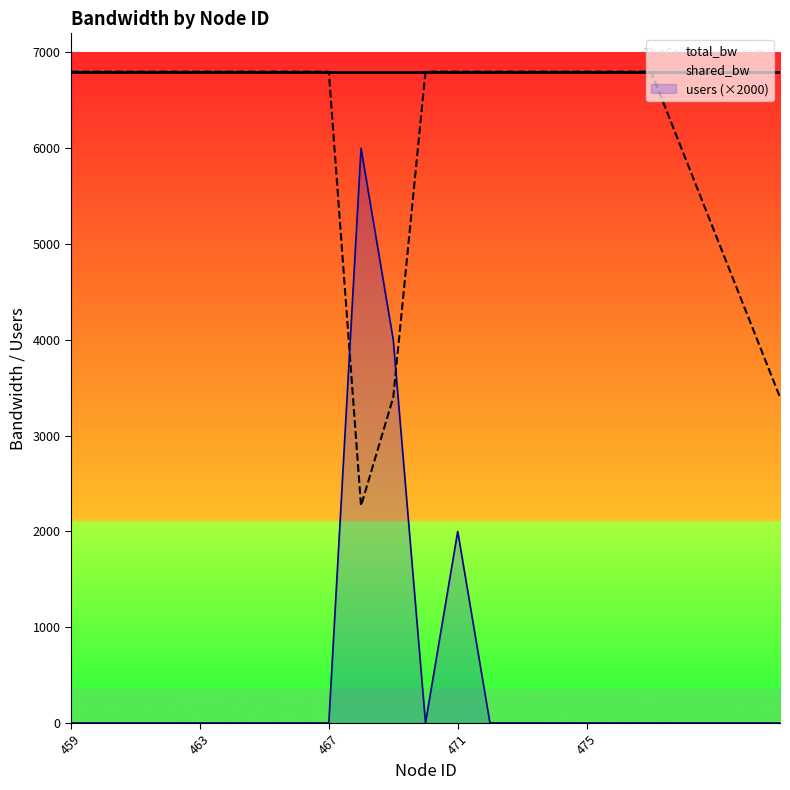

What is the lowest value of the total_bw series?

6800.0